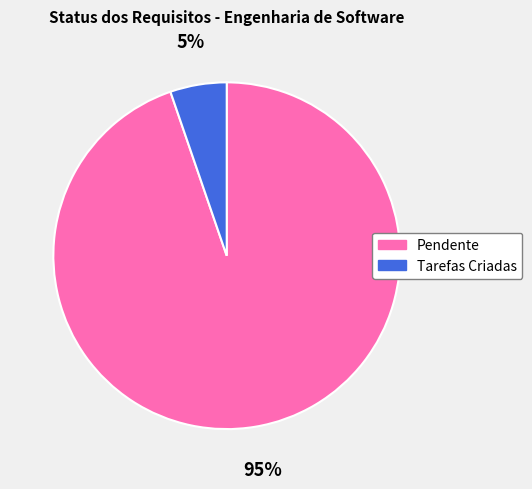

Is it true that Tarefas Criadas is 5% of the pie?

True